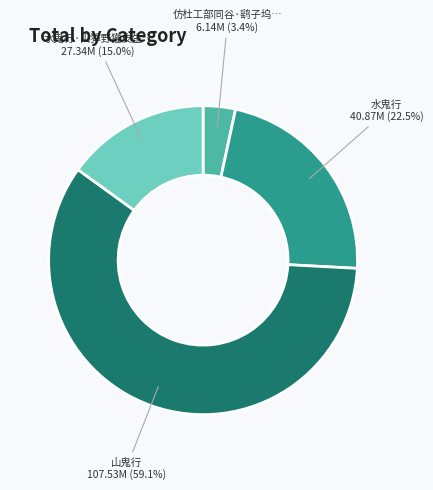

Does any single category account for the majority?

Yes